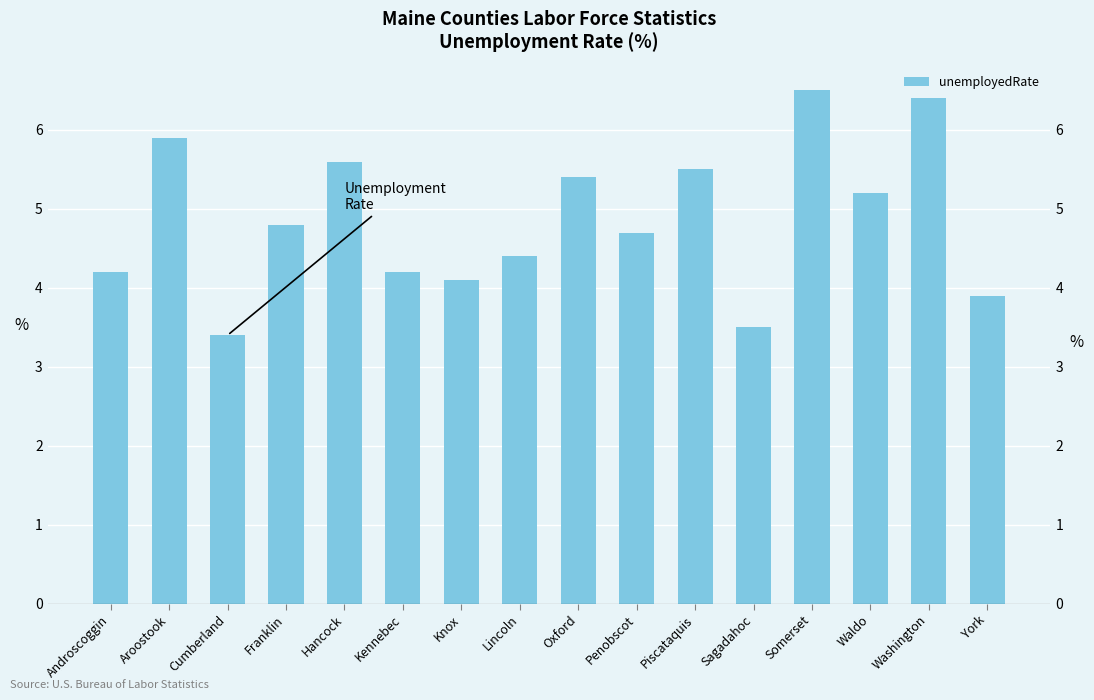

The chart shows a value of 2.6 at Franklin. True or false?

False